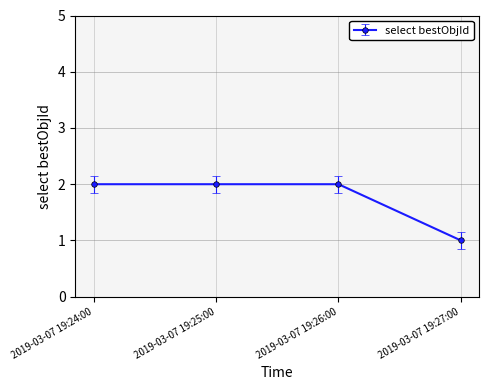

Is it true that the value at 2019-03-07 19:25:00 is 2?

True